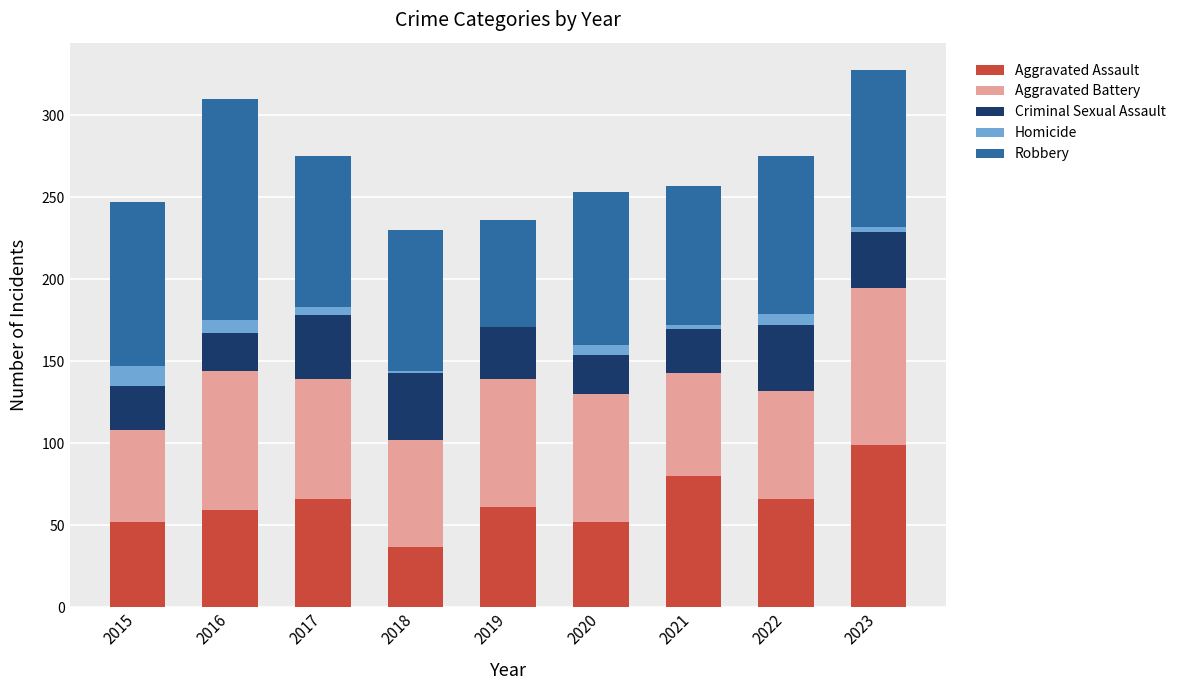

How many categories are shown in the chart?

9